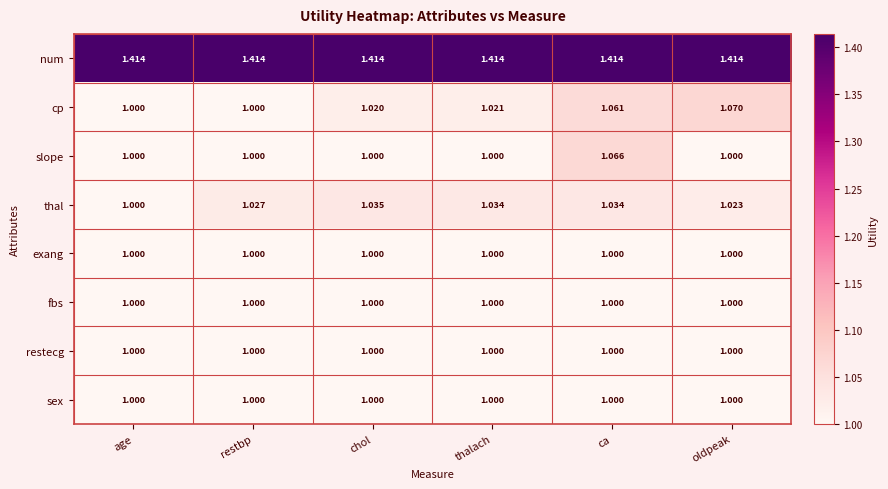

Which series changed the most between chol and oldpeak?

cp